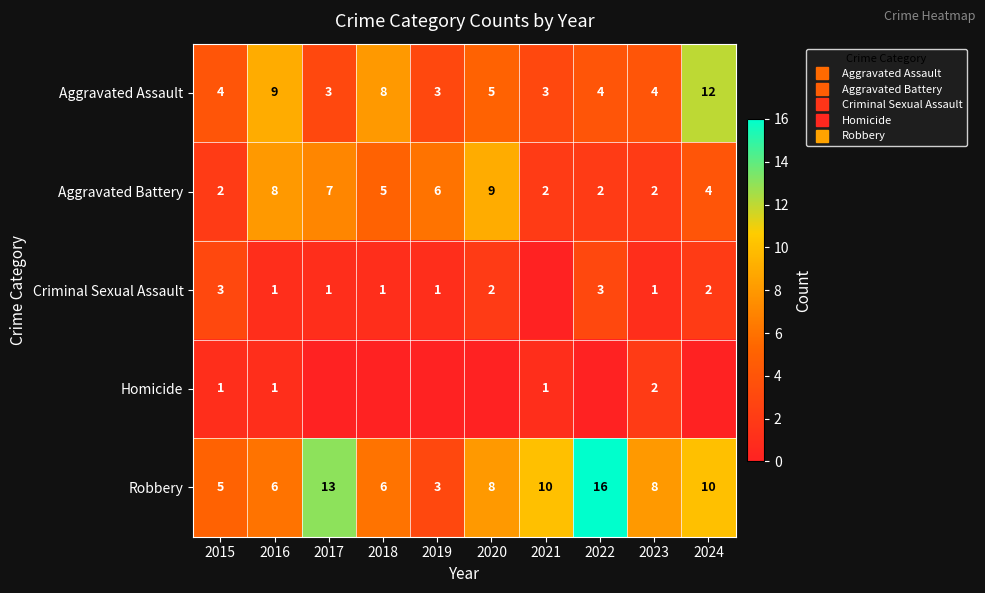

Which category has the highest value across all series?

2022